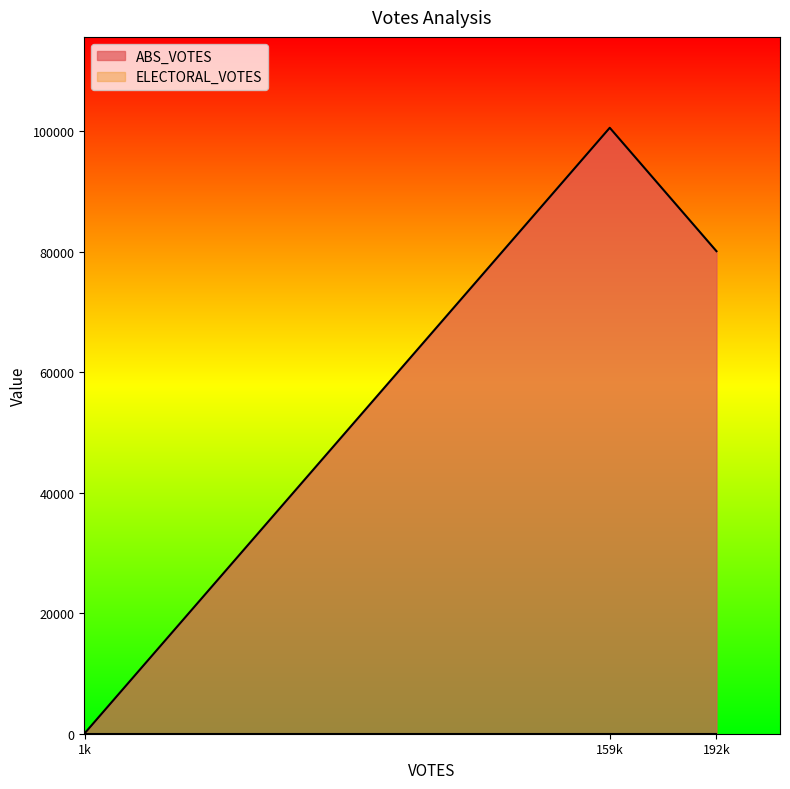

How many series are shown in this chart?

2